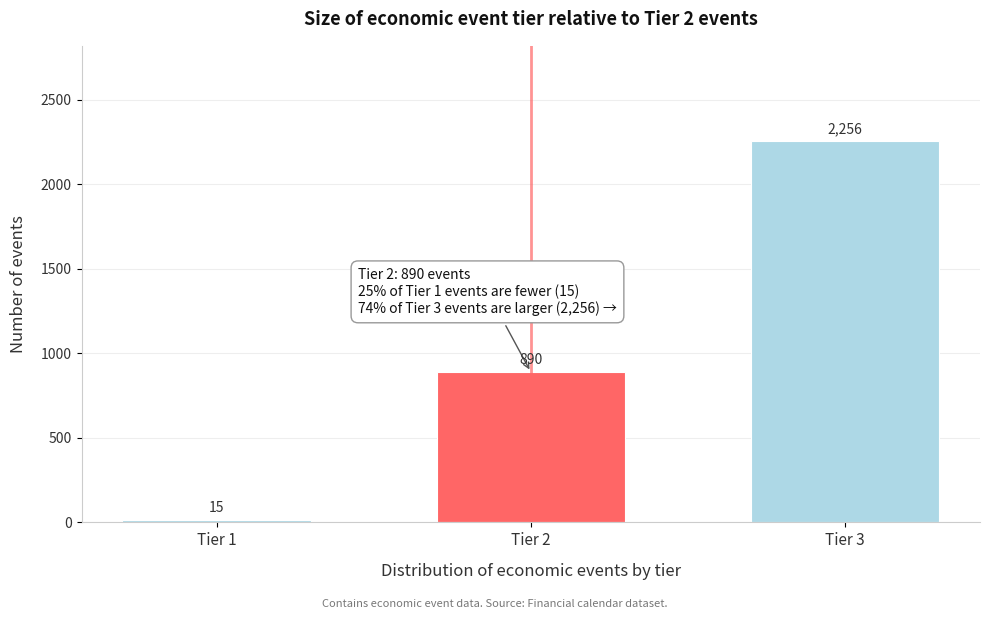

Reading right to left, extract all data points from this chart.

2256	890	15